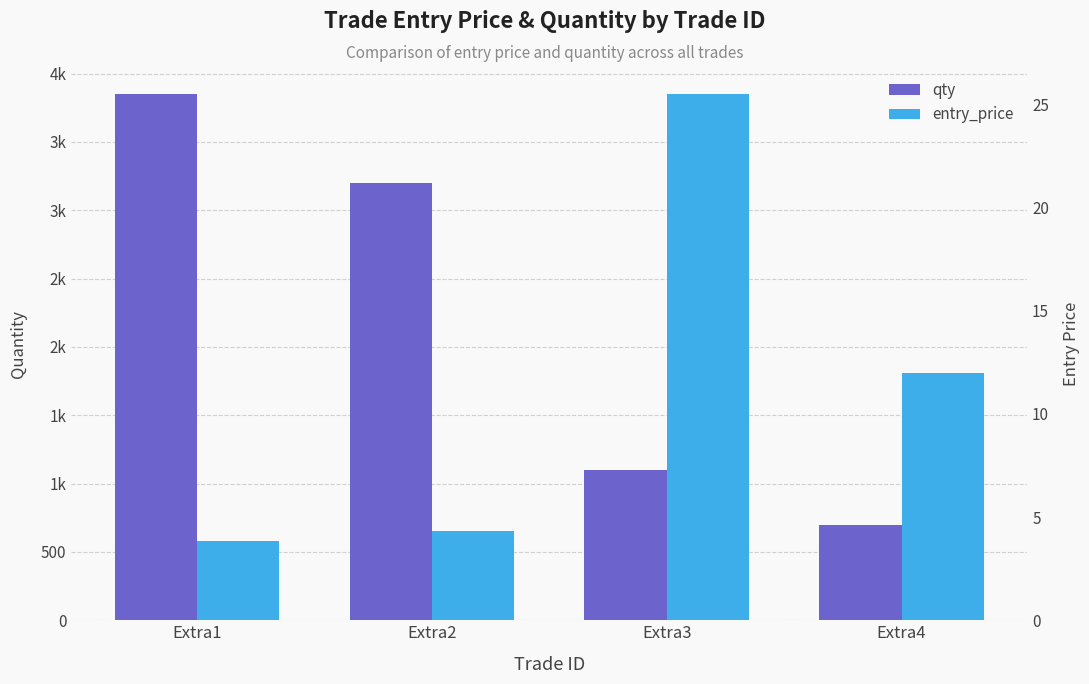

List the series in order of their peak value, highest first.

qty, entry_price